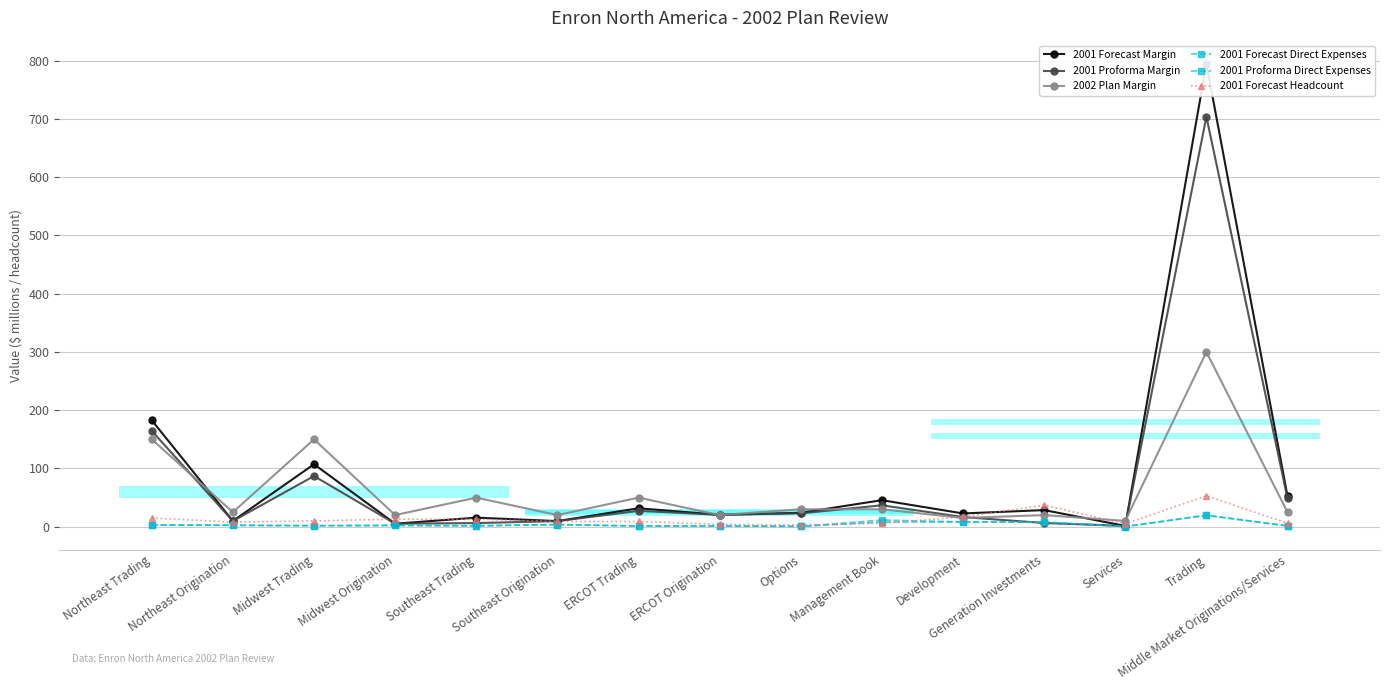

Which series changed the most between Midwest Origination and Trading?

2001 Forecast Margin